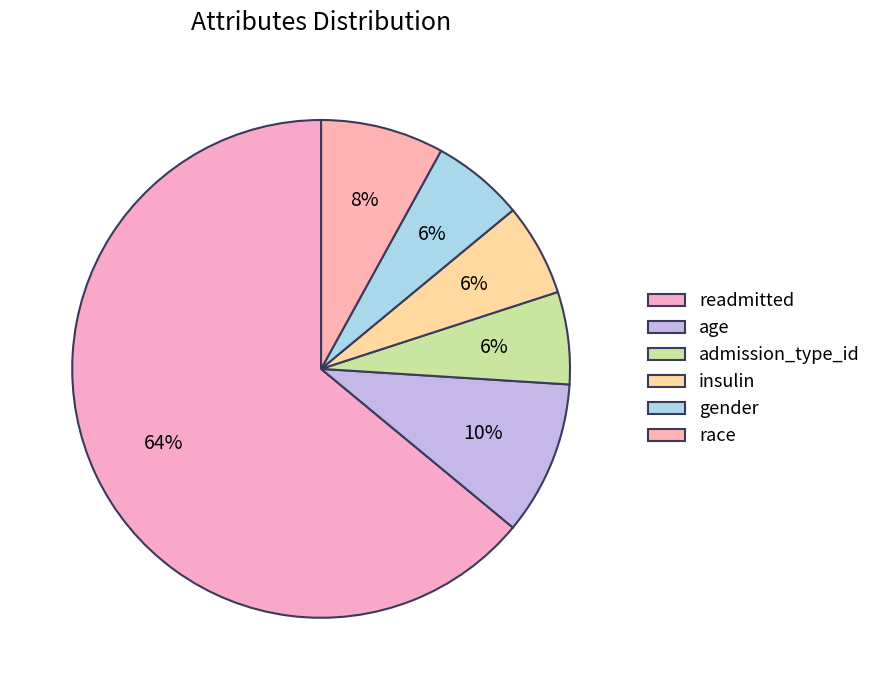

How many segments does this pie chart have?

6